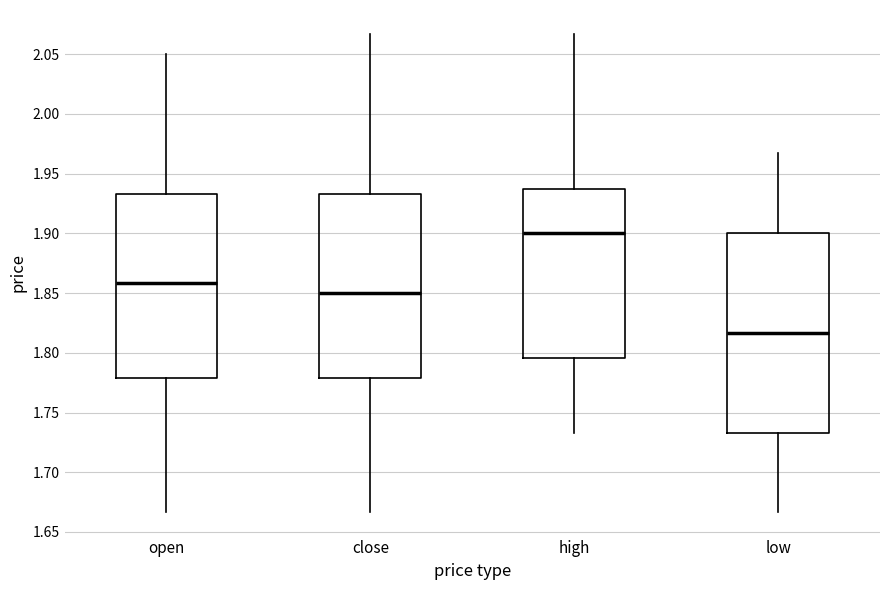

Reading left to right, transcribe this box plot: for each box, give where its median line is, the range the box spans, and where its two whiskers end, as read against the y-axis. The values are not printed on the chart, so give them approximately, as read against the axis.

open: median 1.860, box 1.780 to 1.935, whiskers 1.665 to 2.050
close: median 1.850, box 1.780 to 1.935, whiskers 1.665 to 2.065
high: median 1.900, box 1.795 to 1.935, whiskers 1.735 to 2.065
low: median 1.815, box 1.735 to 1.900, whiskers 1.665 to 1.965